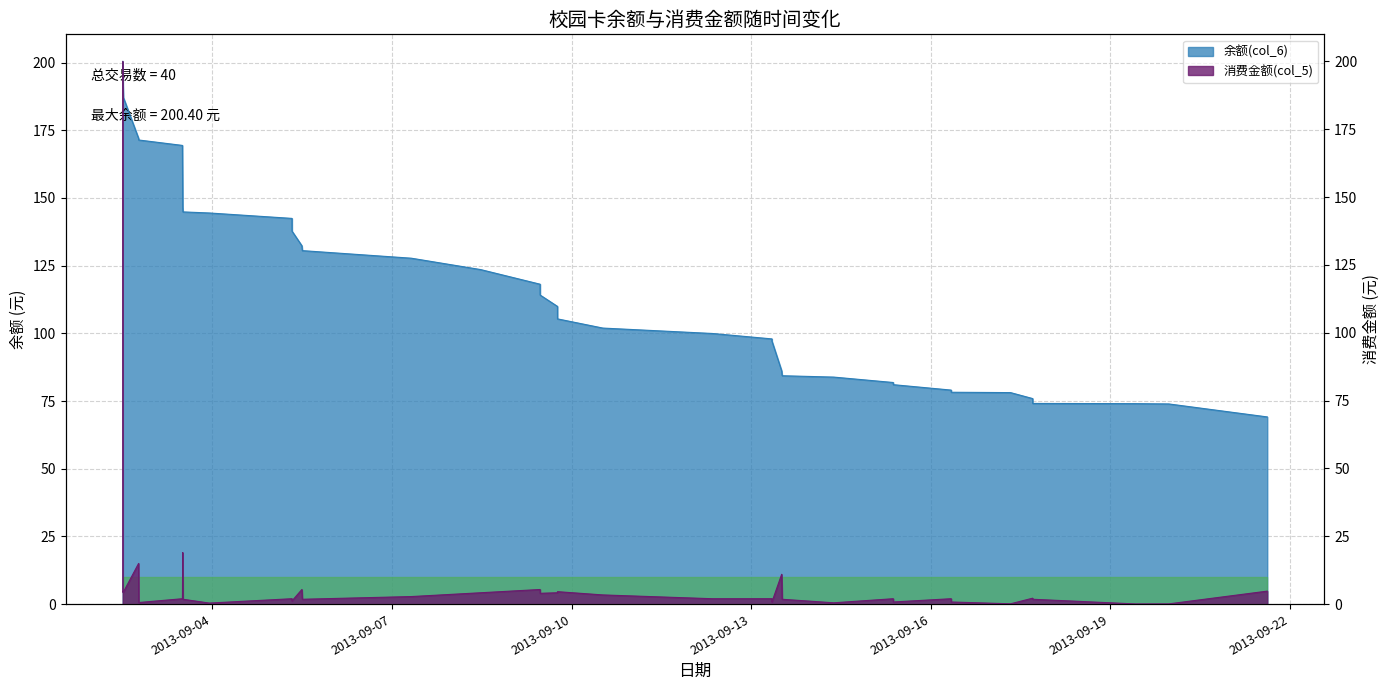

Rank the series by their maximum value, from lowest to highest.

消费金额(col_5), 余额(col_6)